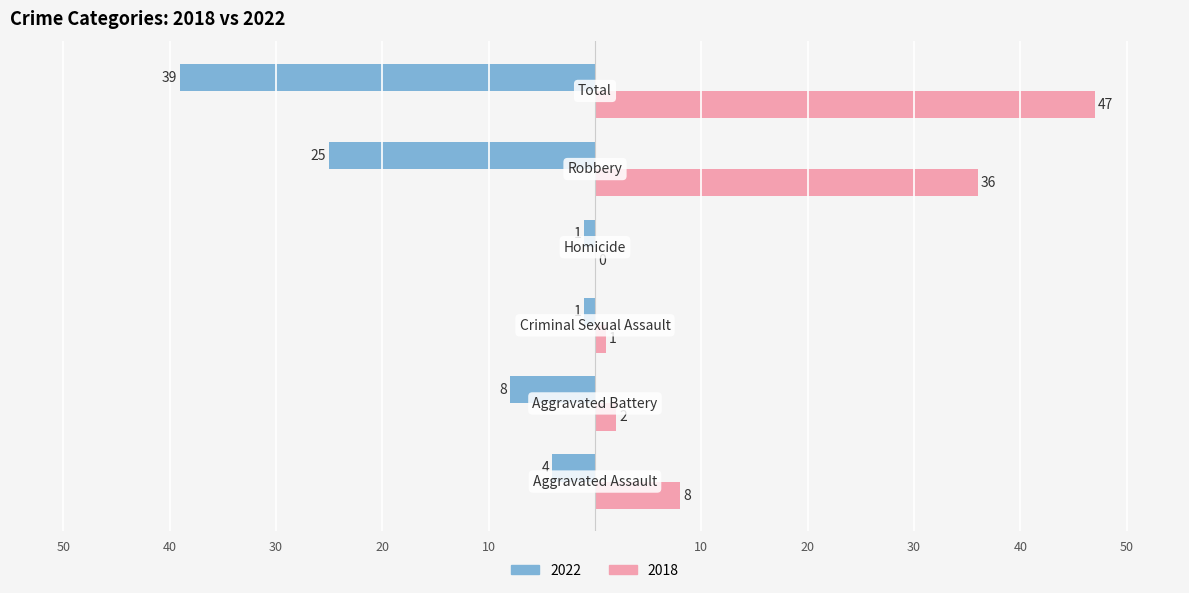

What are all the series names shown in the legend?

2022, 2018